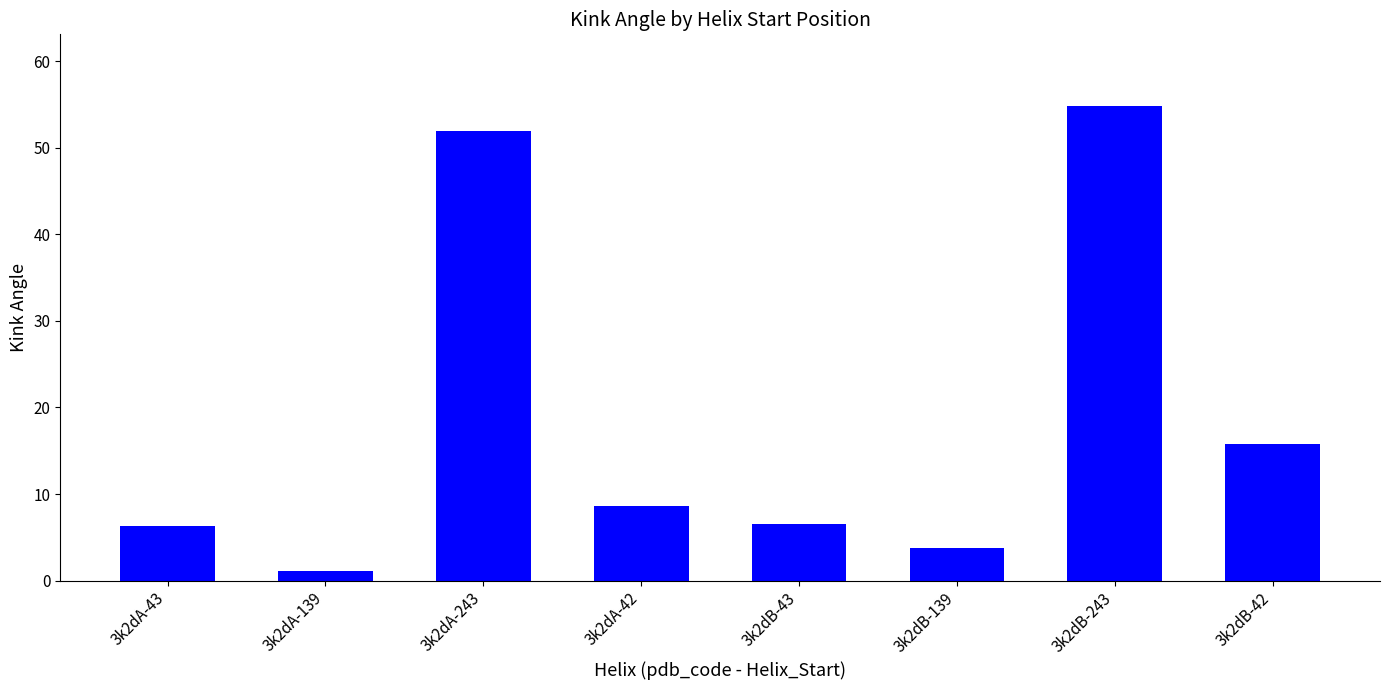

Between 3k2dA-243 and 3k2dB-139, which is larger?

3k2dA-243